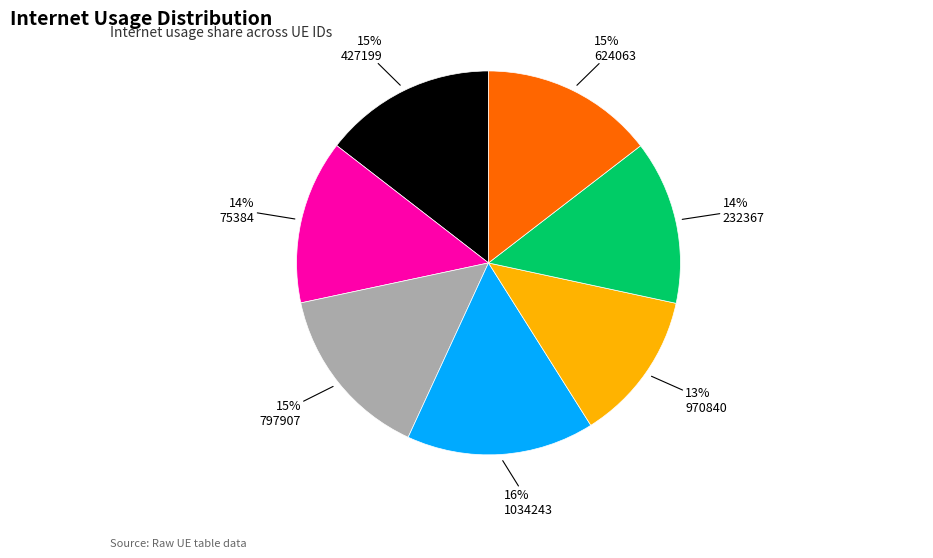

To the nearest percent, what is the average slice percentage?

14%